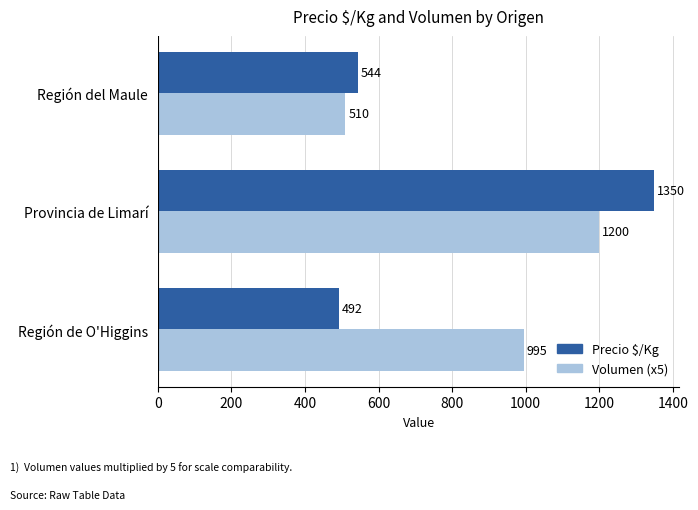

What is the minimum value for Precio $/Kg?

492